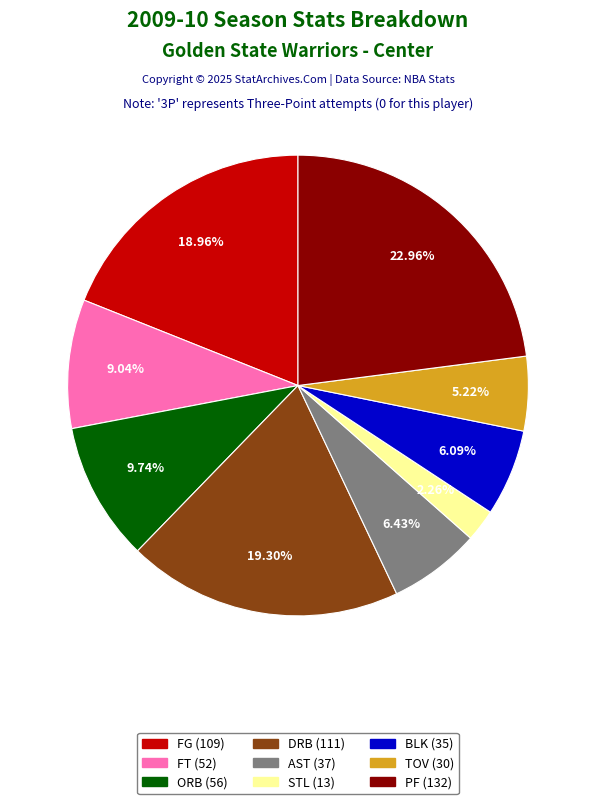

Does any single category account for the majority?

No